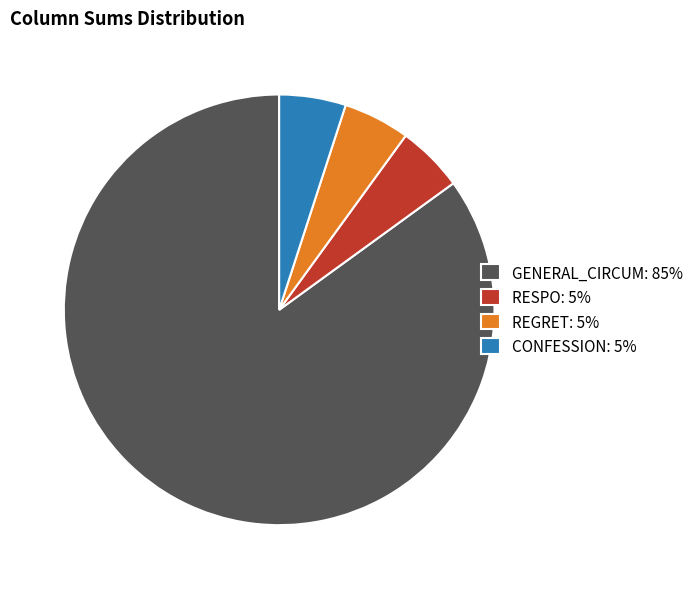

True or false: REGRET: 5% accounts for 5% of the total.

True